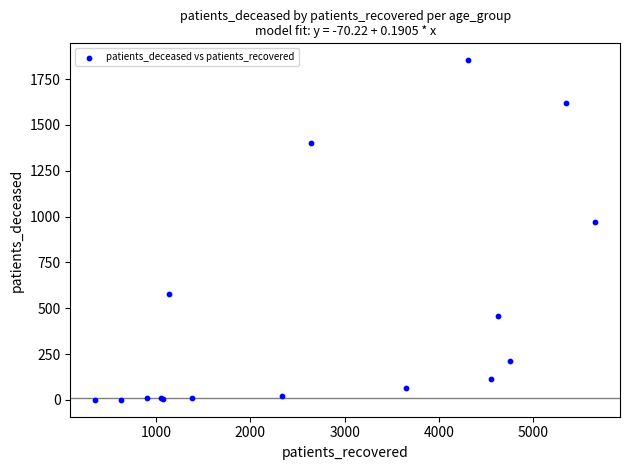

What Y value in the scatter plot is closest to 926?

971